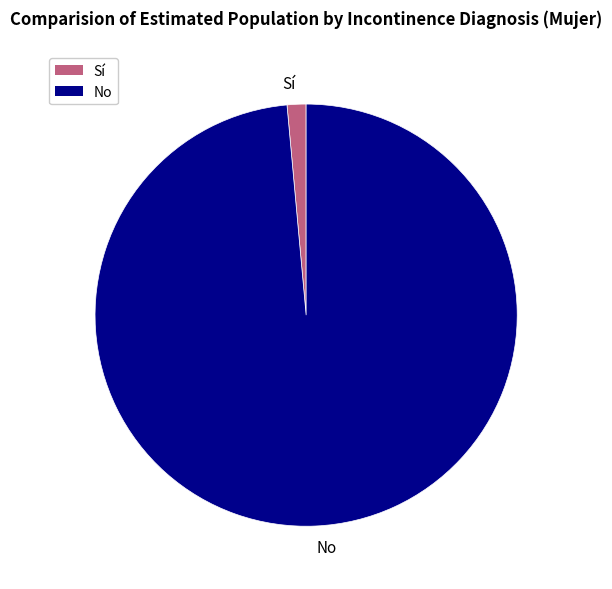

How many slices are in this pie chart?

2